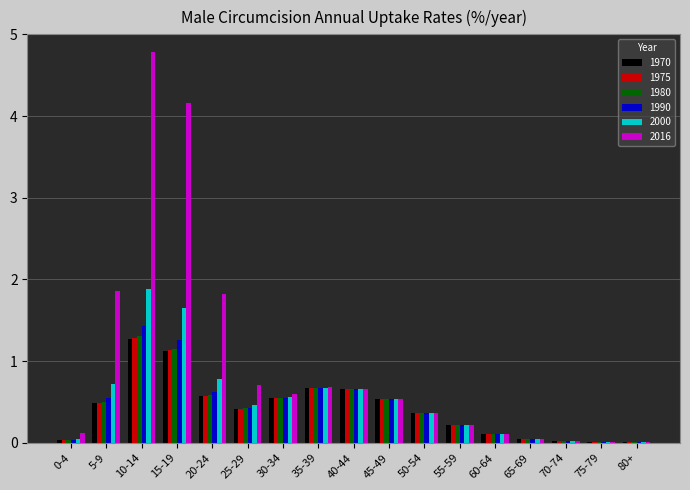

What is the sum of all 2016 values?

16.7